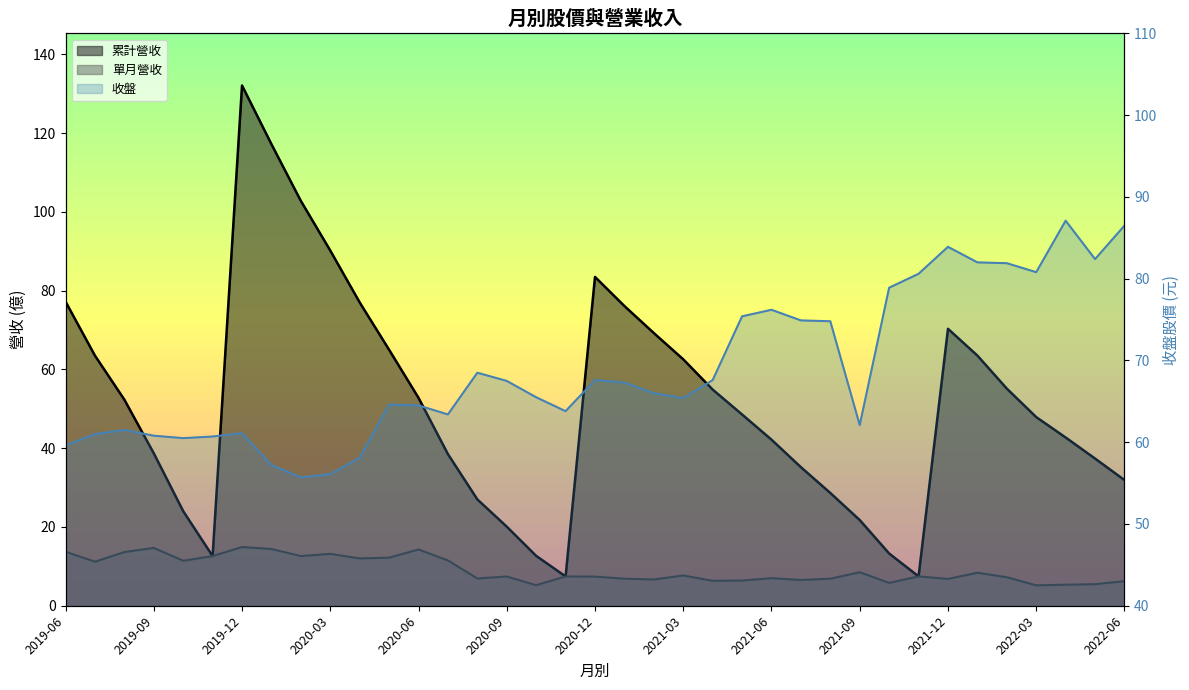

What are all the series names shown in the legend?

收盤, 單月營收, 累計營收